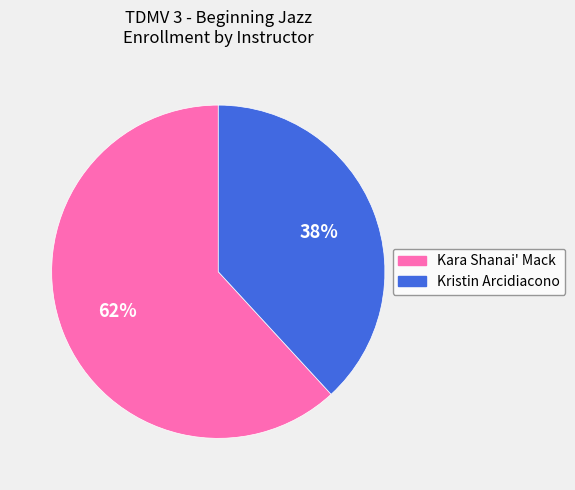

To the nearest percent, what is the combined percentage of Kara Shanai' Mack and Kristin Arcidiacono?

100%